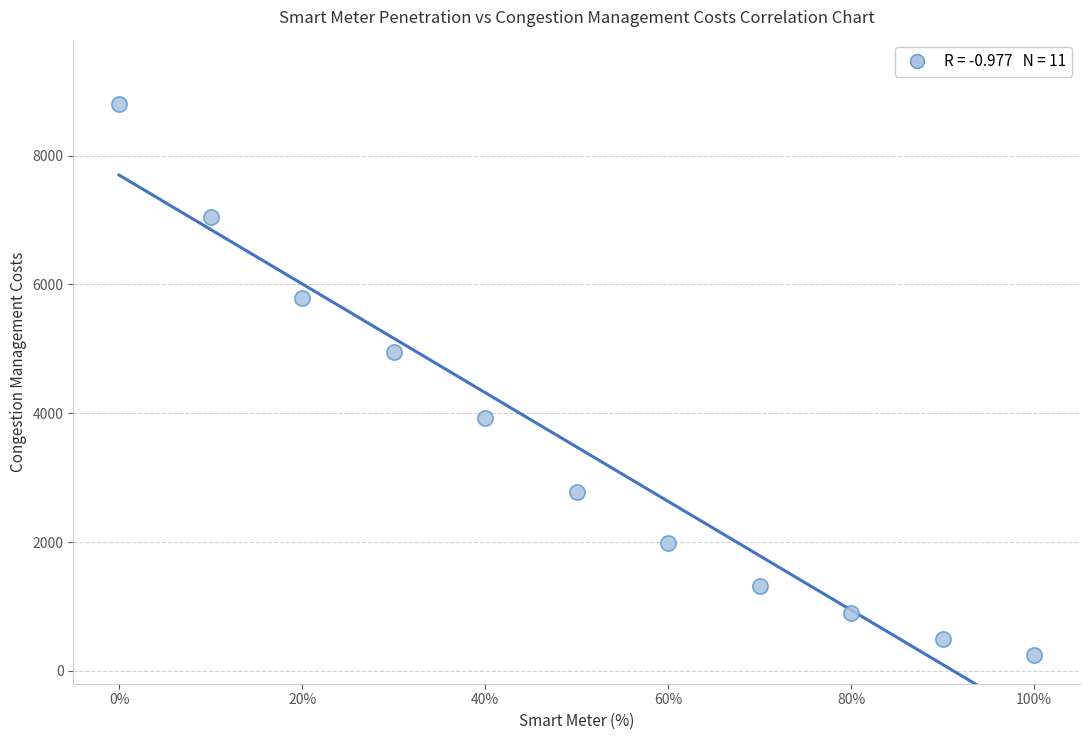

What is the range of X values (max minus min)?

100